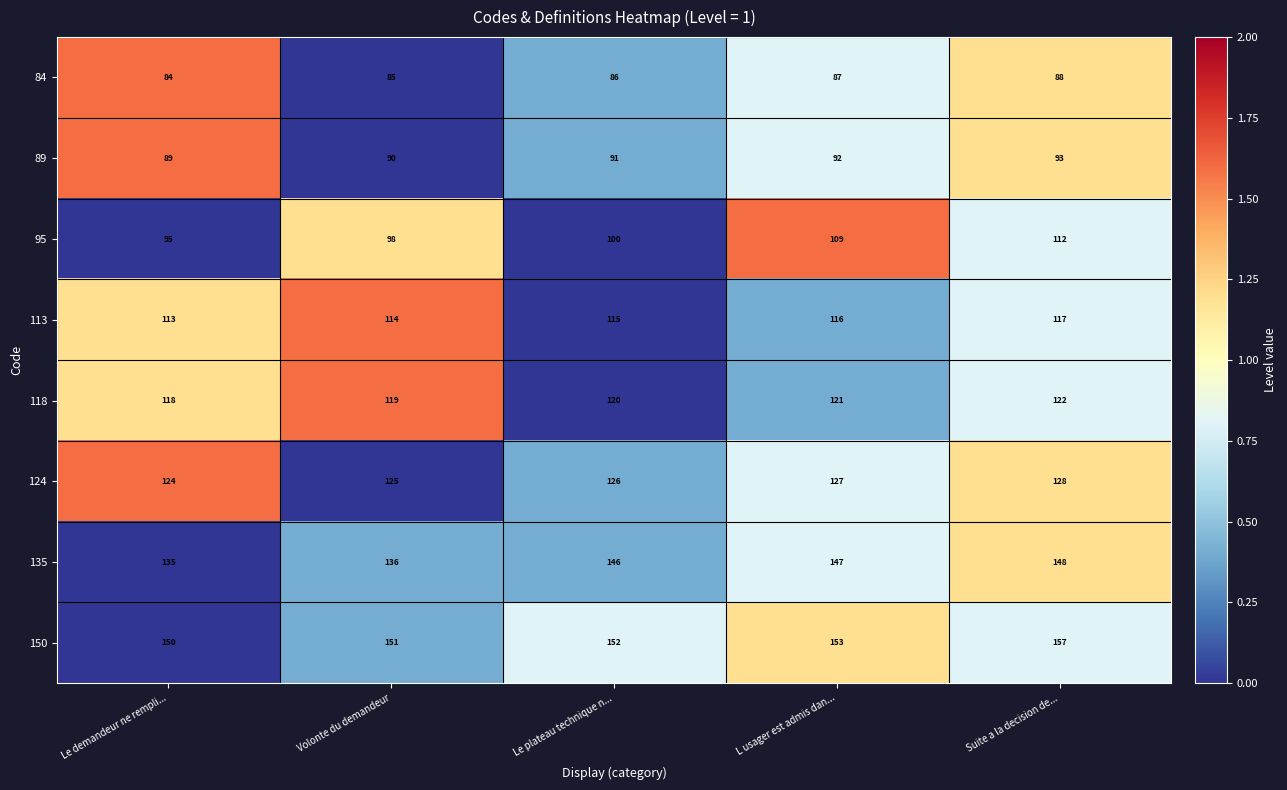

Which series changed the most between Le demandeur ne rempli... and Volonte du demandeur?

95